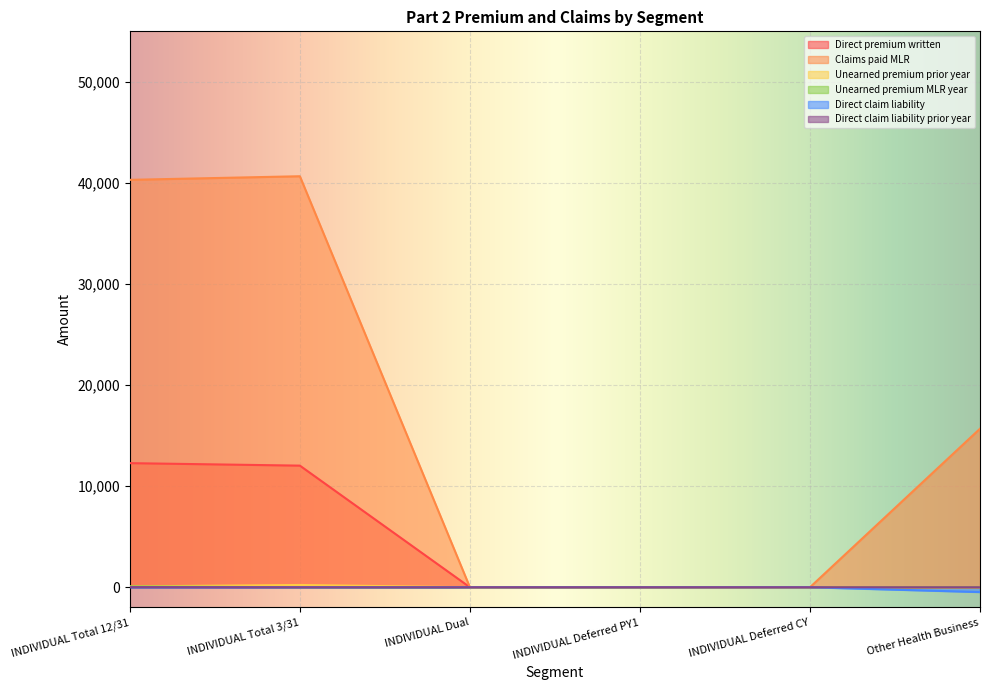

True or false: Claims paid MLR has more than 0 interior local peaks.

True